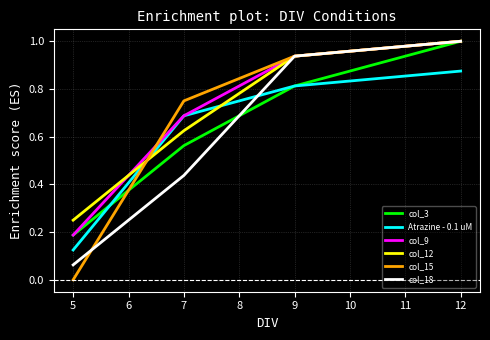

What is the difference between the second highest and second lowest values in the col_12 series?

0.3